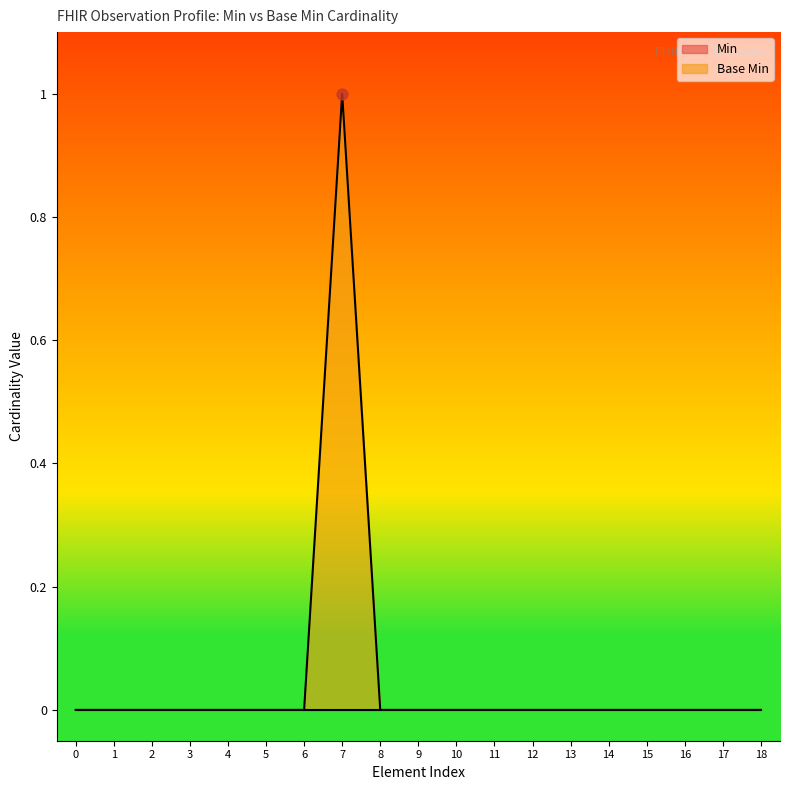

Which category has the highest value in the Base Min series?

7